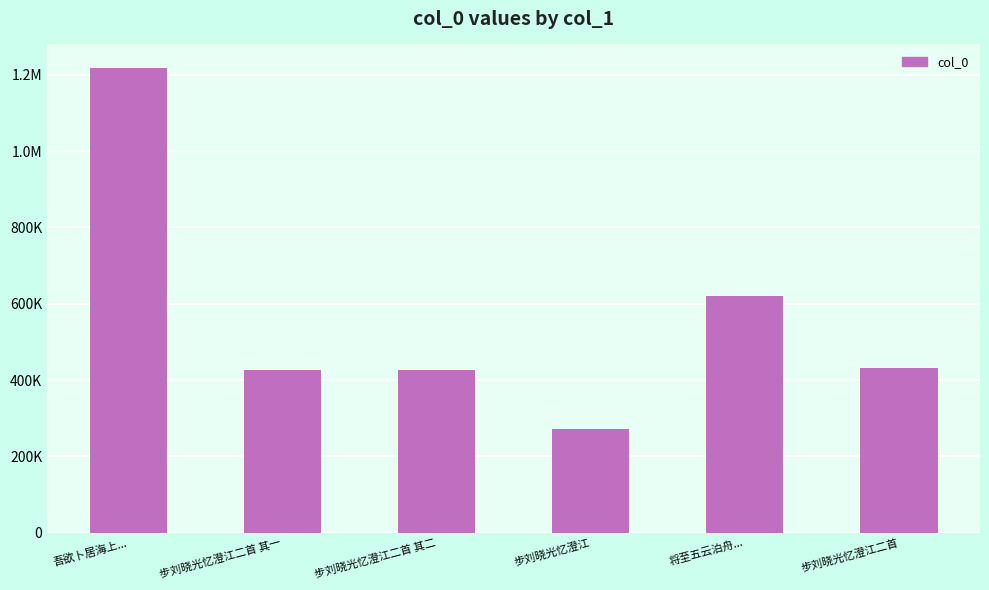

Is it true that the value at 步刘晓光忆澄江二首 is 628338?

False